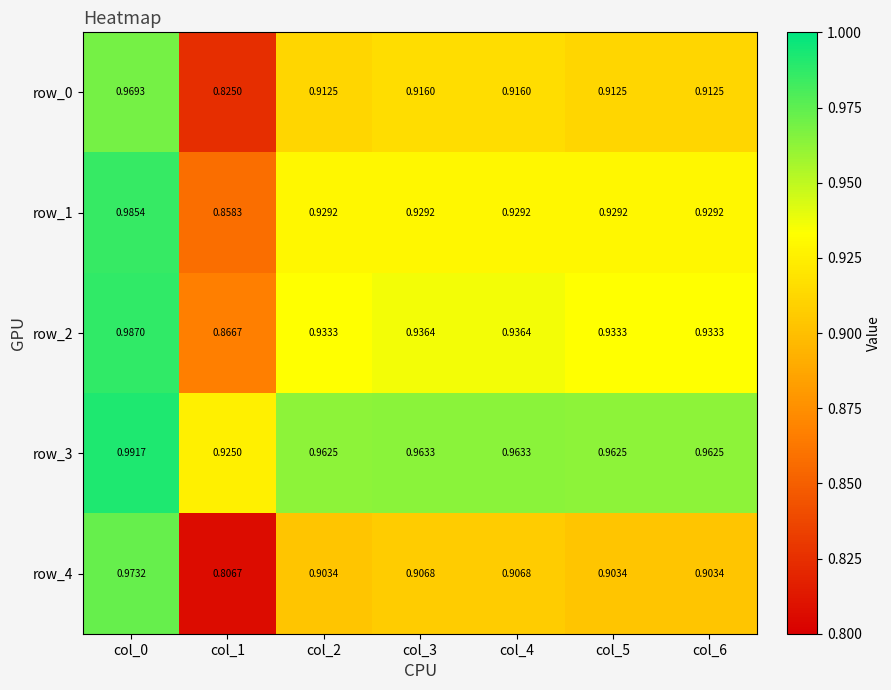

Is the value of row_4 at col_0 greater than the value of row_3 at col_6?

Yes